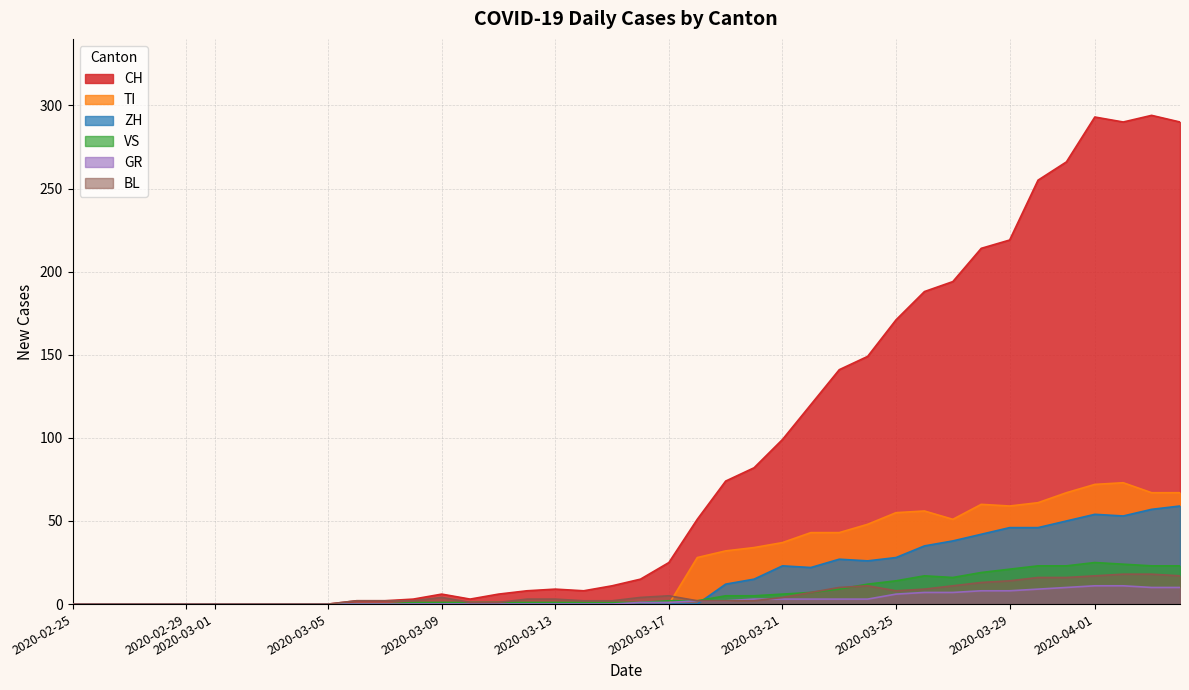

The value of CH at 2020-02-25 is 0. True or false?

True